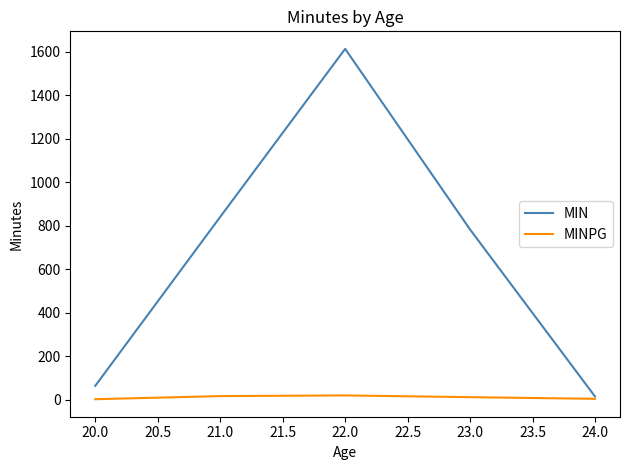

Rank the series by their maximum value, from lowest to highest.

MINPG, MIN